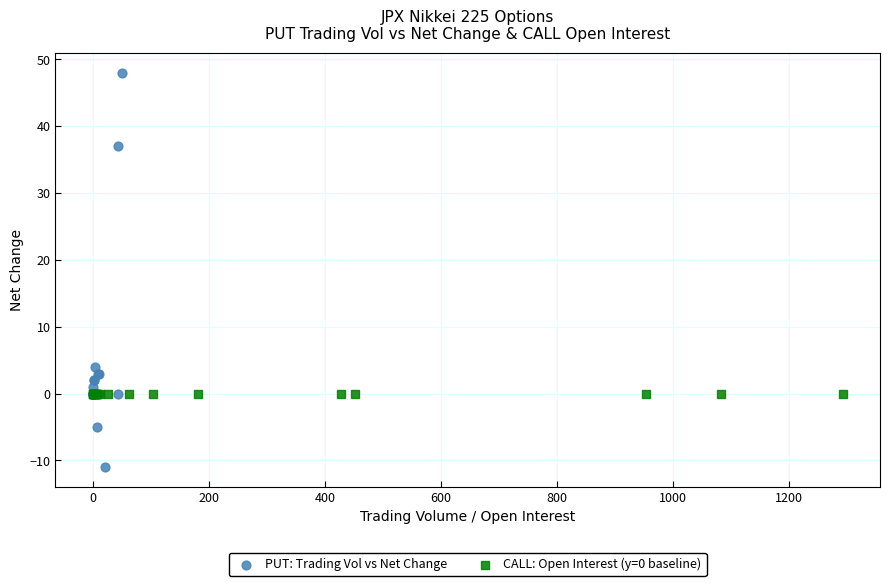

Which series contains the lowest Y value?

PUT: Trading Vol vs Net Change